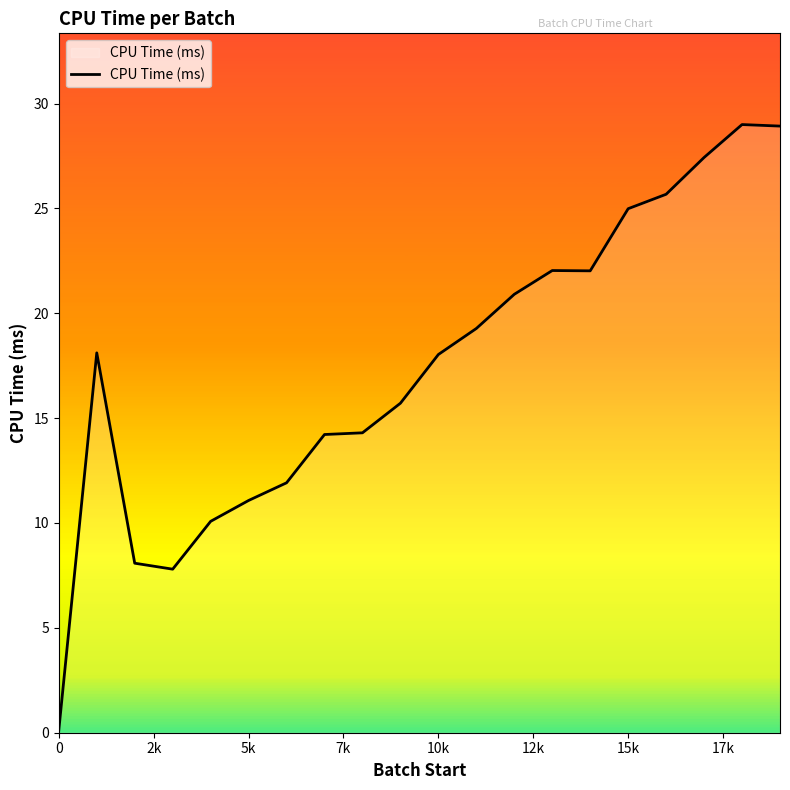

What is the difference between the maximum and minimum values?

28.9